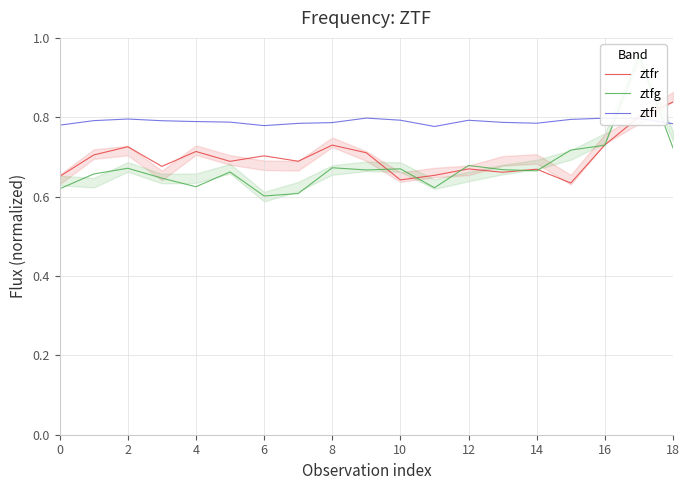

Count the number of categories in the chart.

19